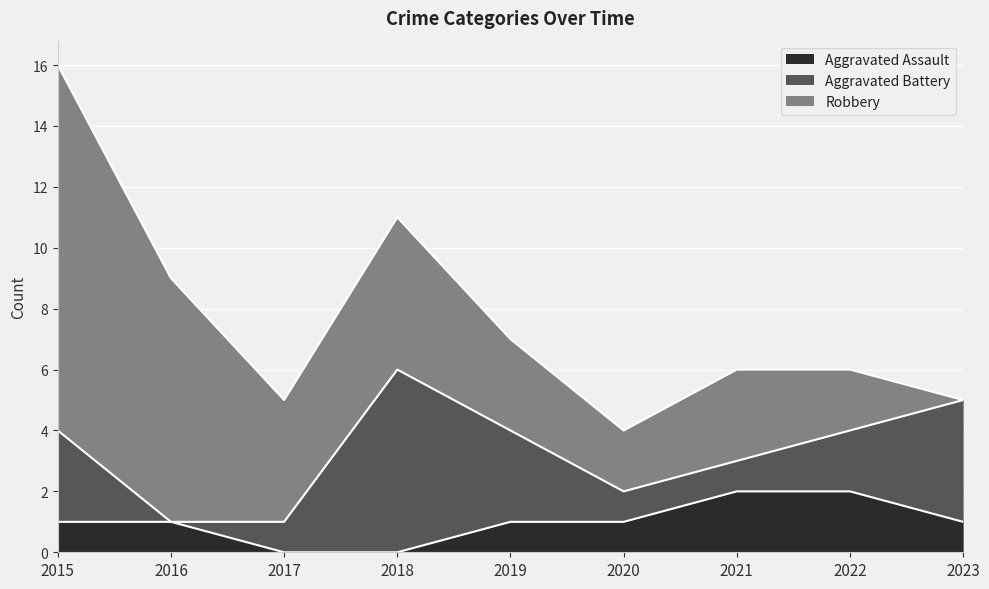

The Aggravated Assault series shows 0 at 2015. True or false?

False